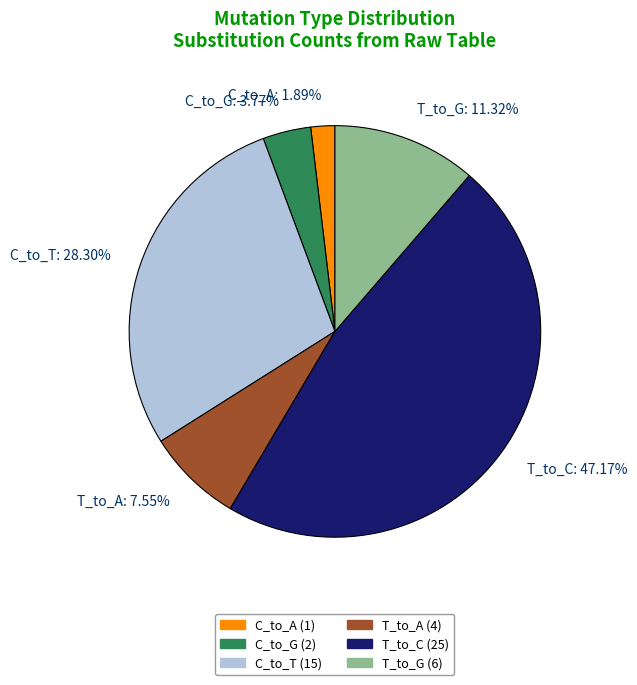

Which slice is the largest?

T_to_C: 47.17%